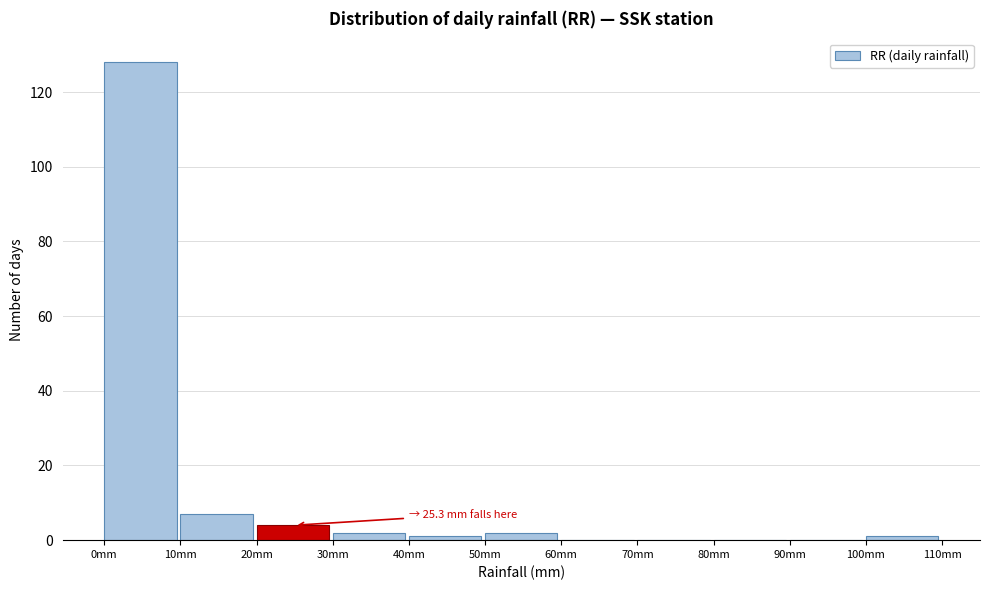

Over which range of the x-axis is the bar tallest?

0 to 10